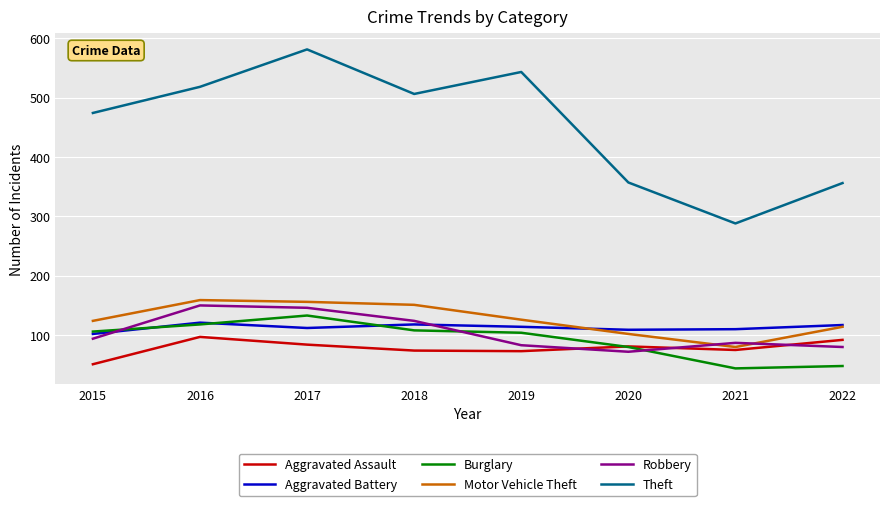

Which series has the widest spread of values?

Theft